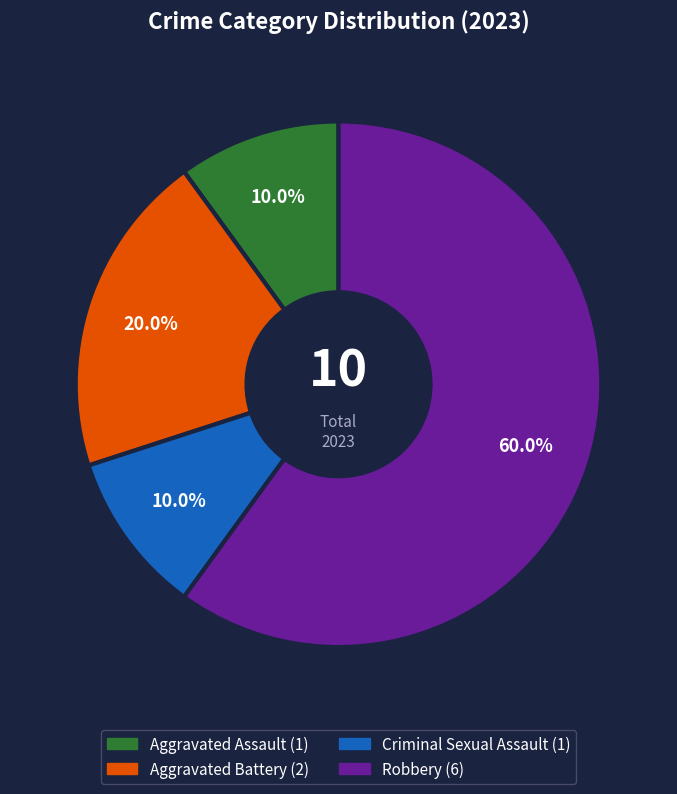

What percentage is NOT represented by Aggravated Battery?

80.0%